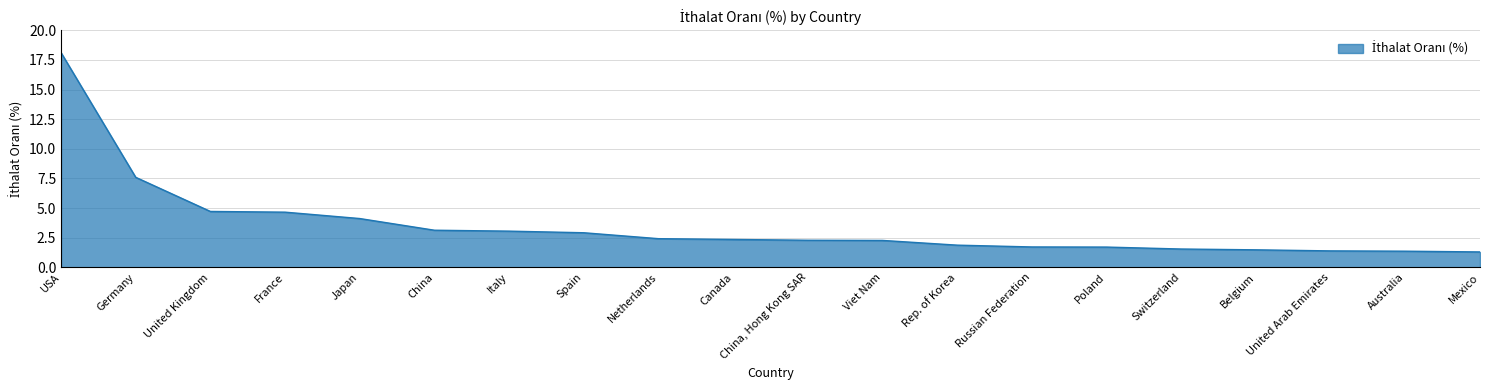

Between Germany and Viet Nam, which is larger?

Germany